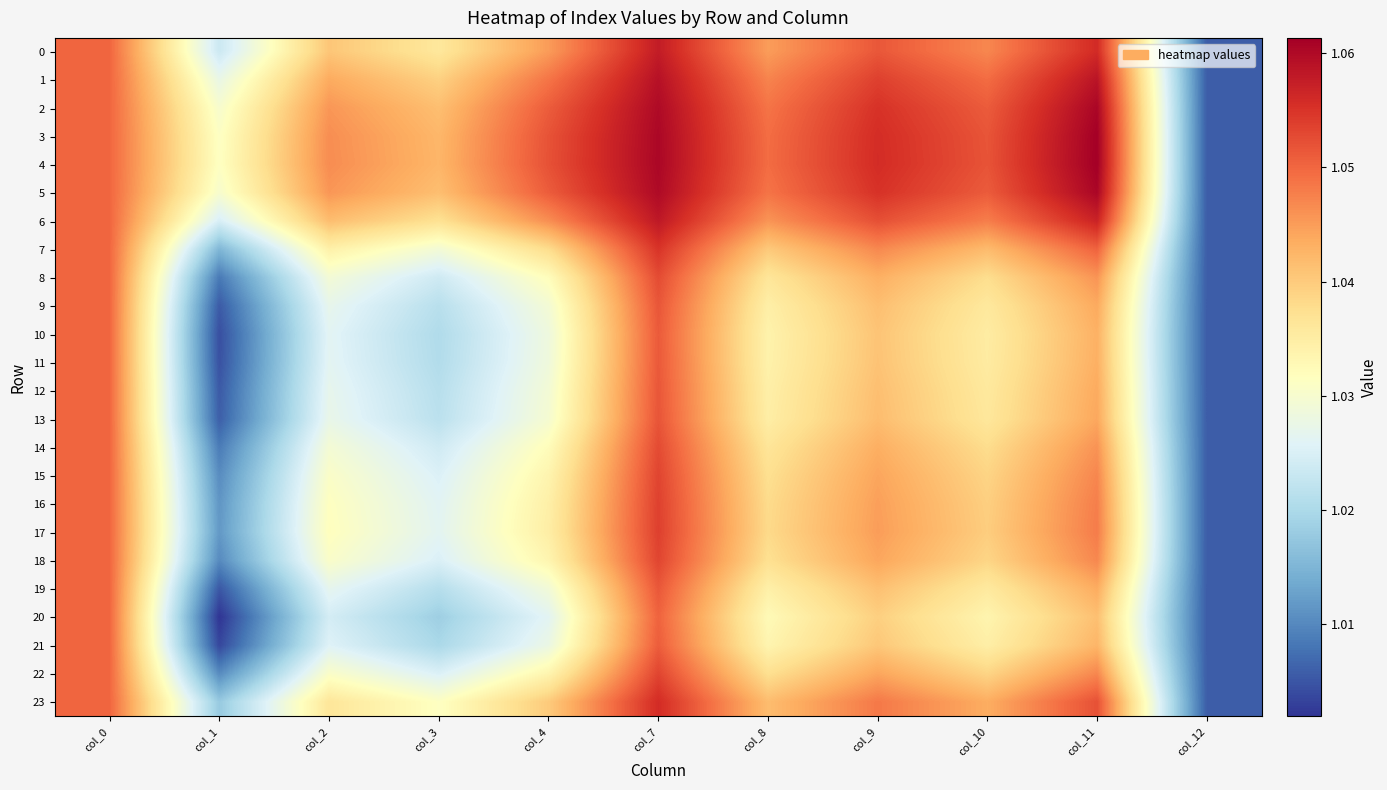

At which category is the sum across all series the highest?

col_7